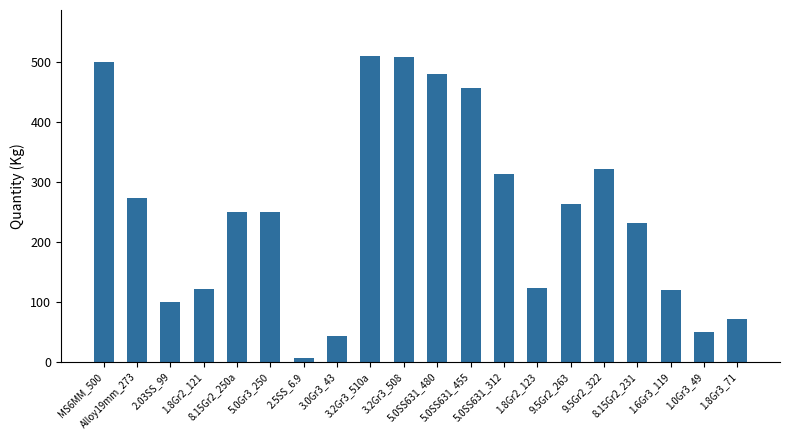

What is the value of the 9th bar from the left?

510.0